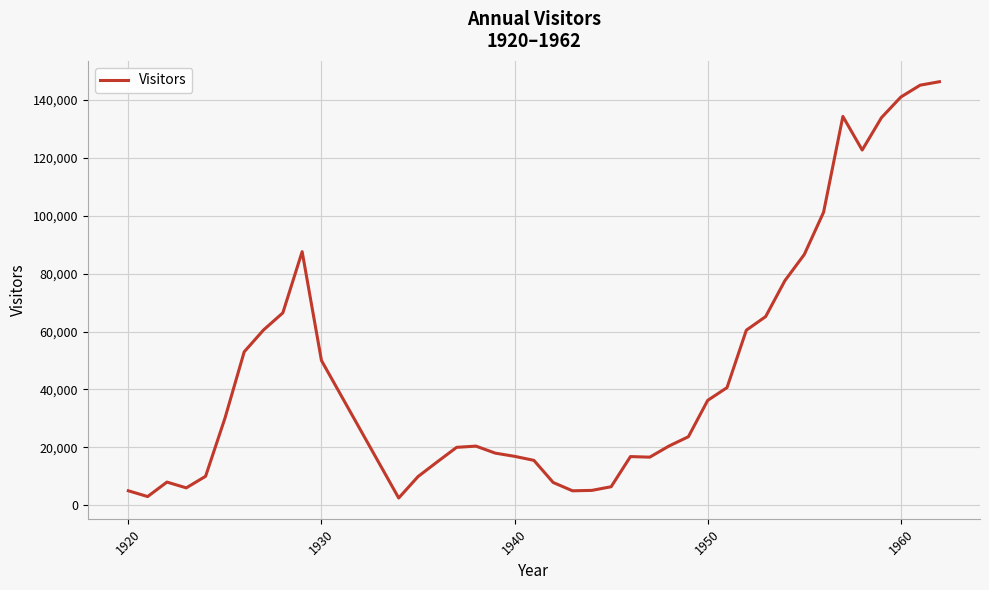

Is this an area chart (filled region under the line)?

No